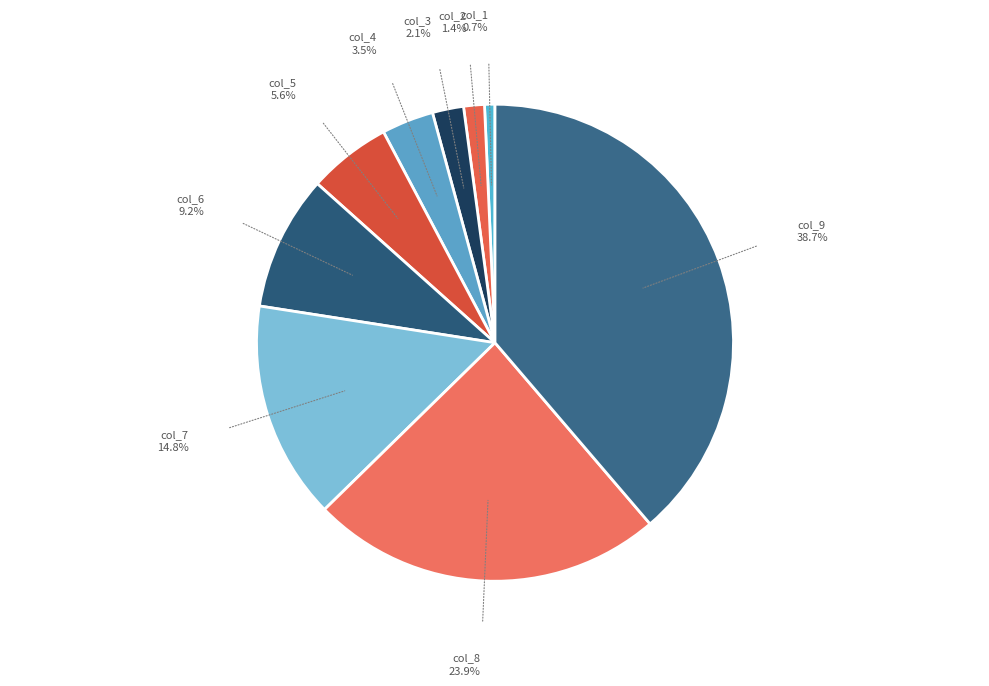

How many segments does this pie chart have?

9